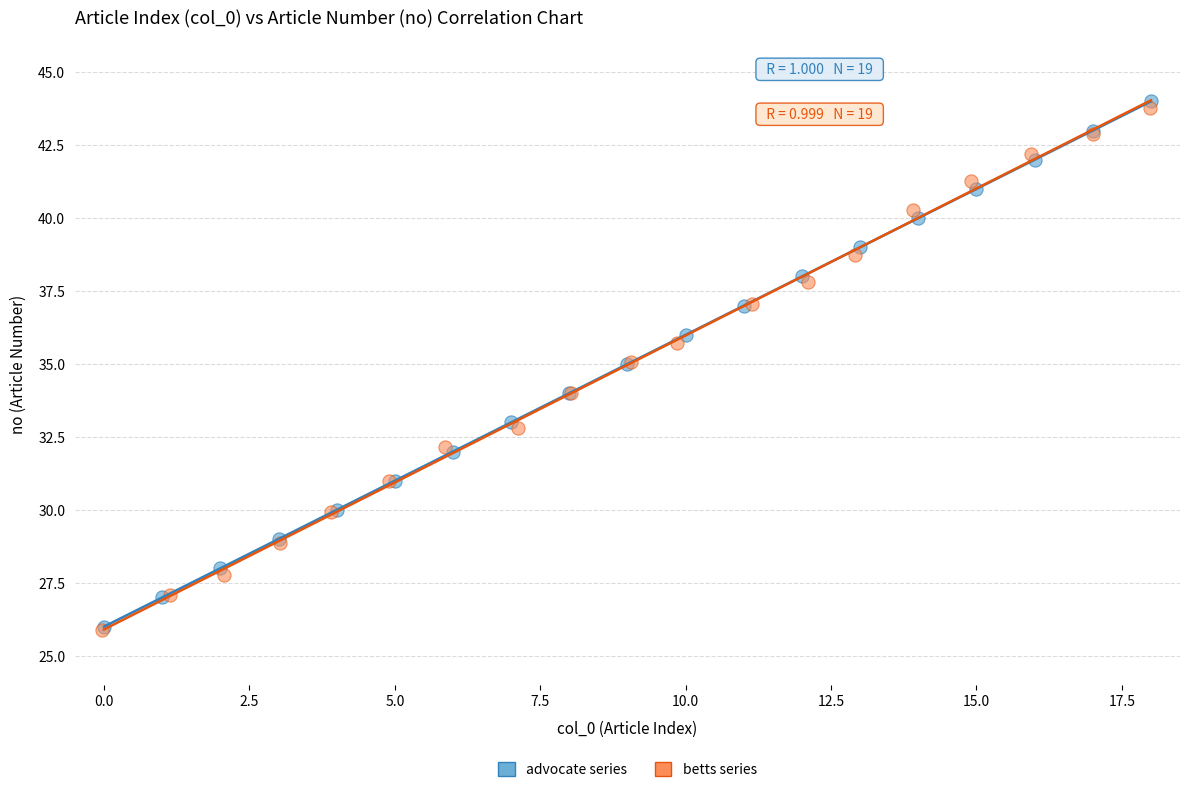

Which series has the largest Y range (max minus min)?

advocate series